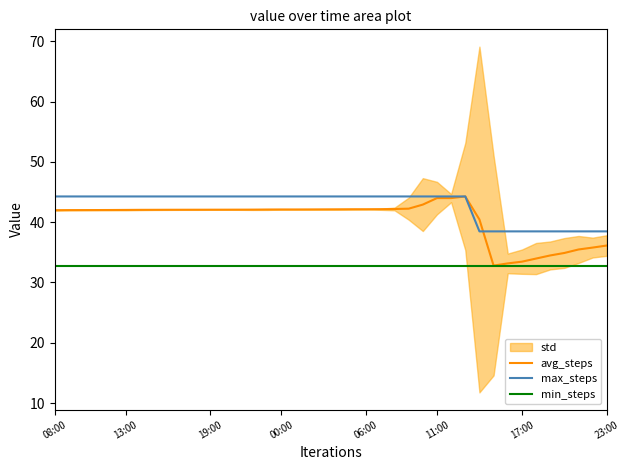

True or false: max_steps and min_steps intersect in this chart.

False